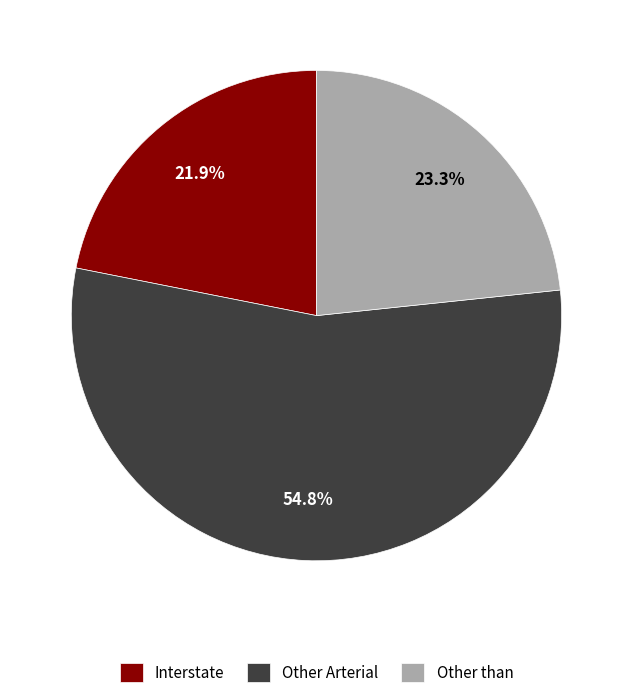

To the nearest percent, what is the difference between the largest and smallest slice percentages?

33%